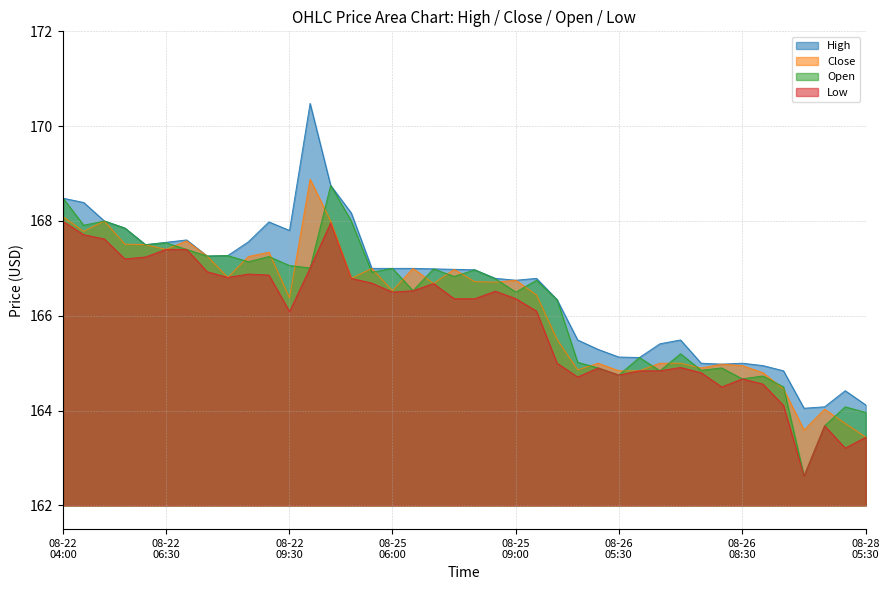

True or false: Open and Low intersect in this chart.

False